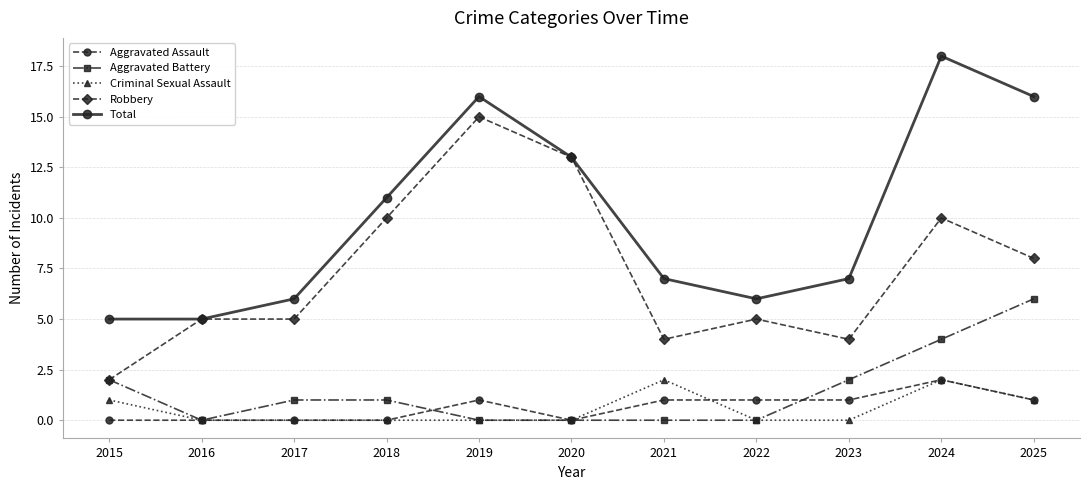

True or false: Total and Aggravated Assault cross at least once.

False